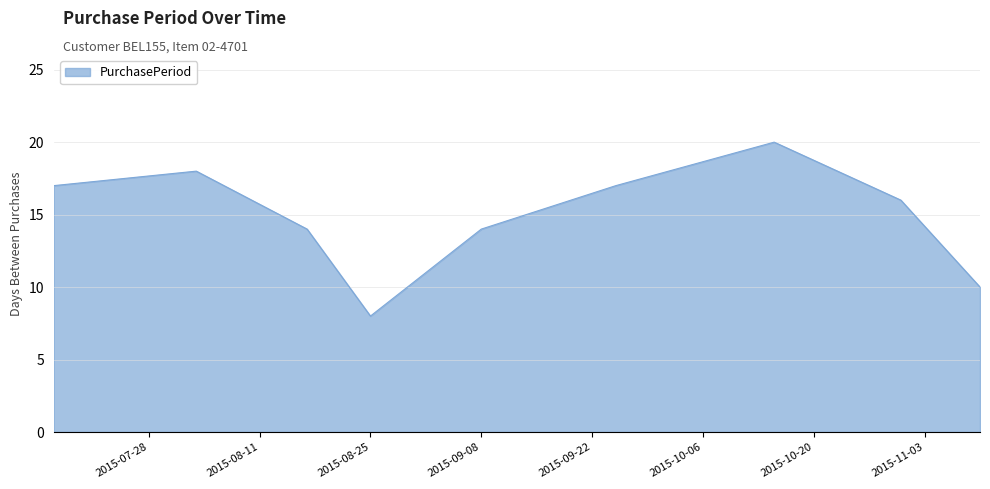

What is the difference between the maximum and minimum values?

12